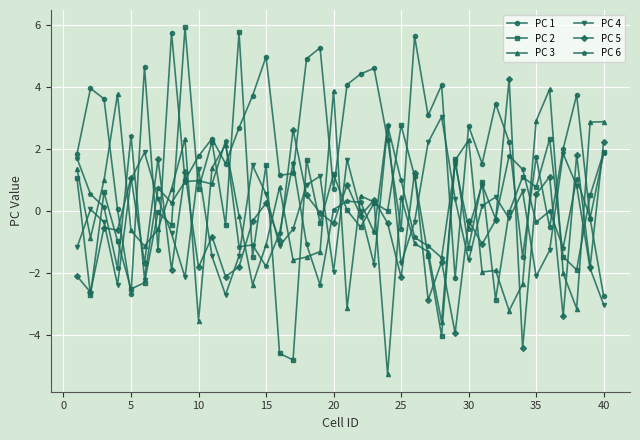

True or false: PC 5 has more than 0 points higher than both neighbors.

True